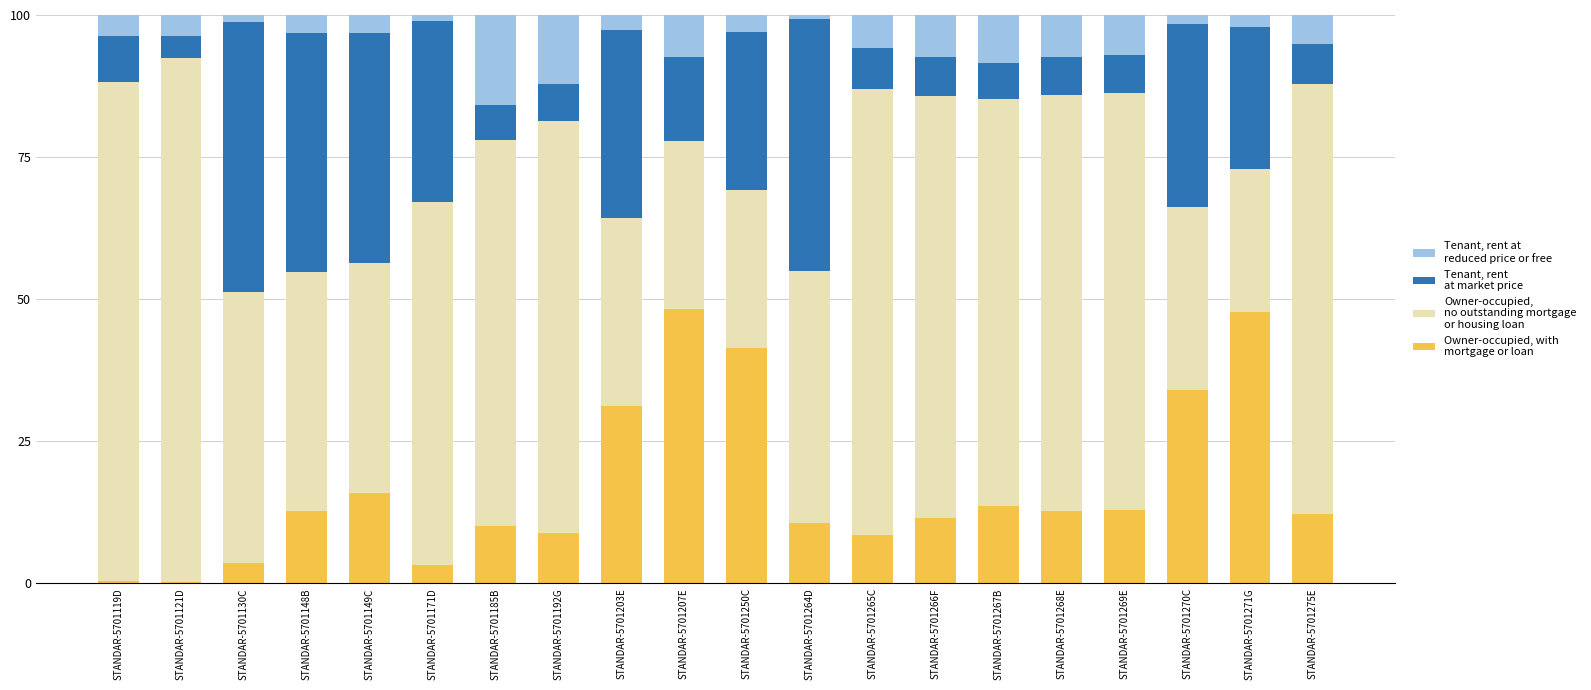

What is the total value across all series at STANDAR-5701271G?

100.0